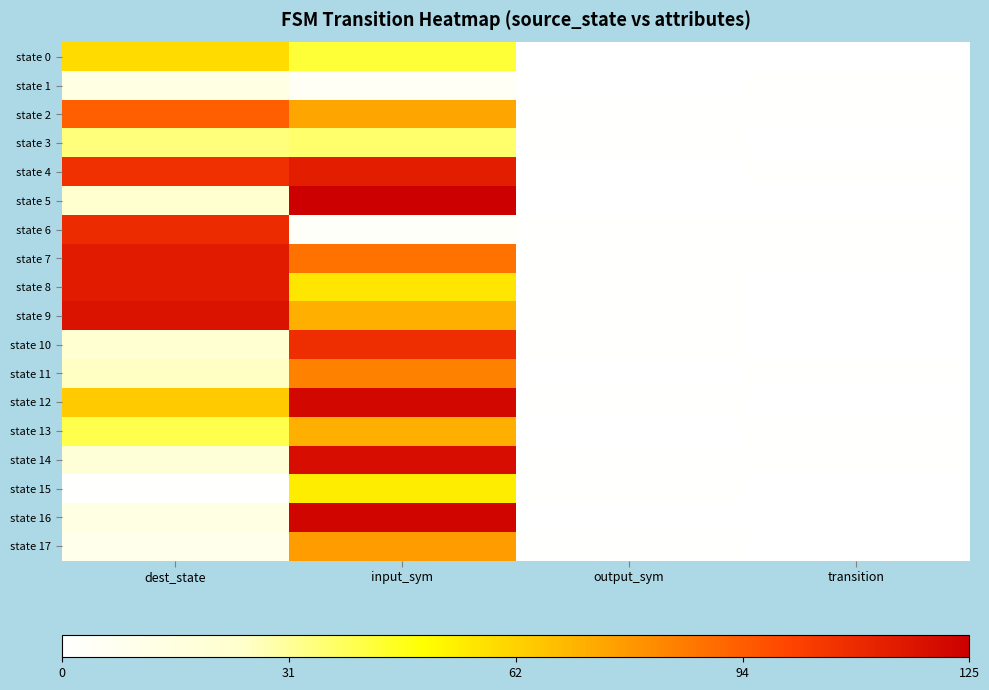

Reading left to right, what are all the values shown in this chart?

state 0: dest_state=60	input_sym=43	output_sym=0	transition=0
state 1: dest_state=14	input_sym=5	output_sym=0	transition=1
state 2: dest_state=93	input_sym=75	output_sym=1	transition=1
state 3: dest_state=35	input_sym=37	output_sym=1	transition=0
state 4: dest_state=107	input_sym=114	output_sym=0	transition=1
state 5: dest_state=23	input_sym=125	output_sym=0	transition=0
state 6: dest_state=109	input_sym=3	output_sym=1	transition=1
state 7: dest_state=115	input_sym=88	output_sym=1	transition=1
state 8: dest_state=115	input_sym=57	output_sym=1	transition=0
state 9: dest_state=118	input_sym=72	output_sym=1	transition=0
state 10: dest_state=22	input_sym=108	output_sym=1	transition=0
state 11: dest_state=26	input_sym=84	output_sym=0	transition=1
state 12: dest_state=64	input_sym=122	output_sym=1	transition=0
state 13: dest_state=41	input_sym=72	output_sym=0	transition=1
state 14: dest_state=20	input_sym=120	output_sym=1	transition=1
state 15: dest_state=1	input_sym=55	output_sym=1	transition=0
state 16: dest_state=14	input_sym=123	output_sym=0	transition=0
state 17: dest_state=10	input_sym=77	output_sym=1	transition=0